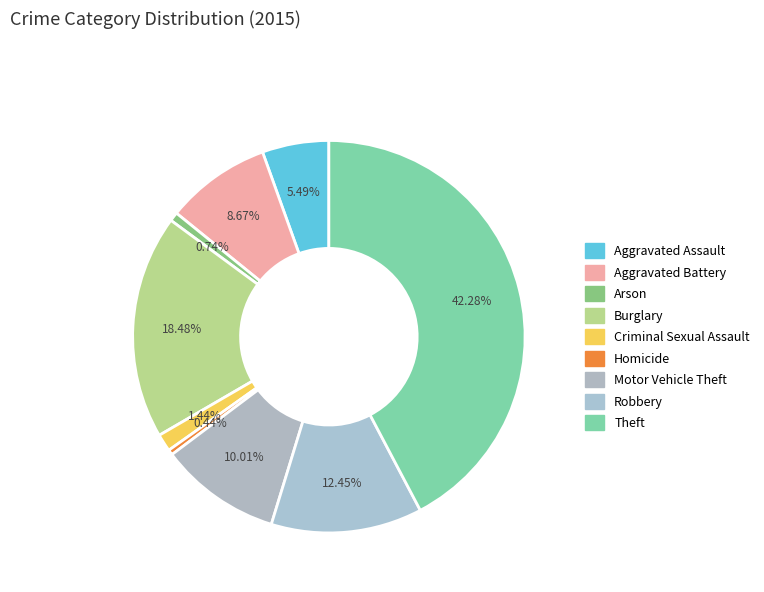

Combined, do Theft and Arson account for over 50%?

No